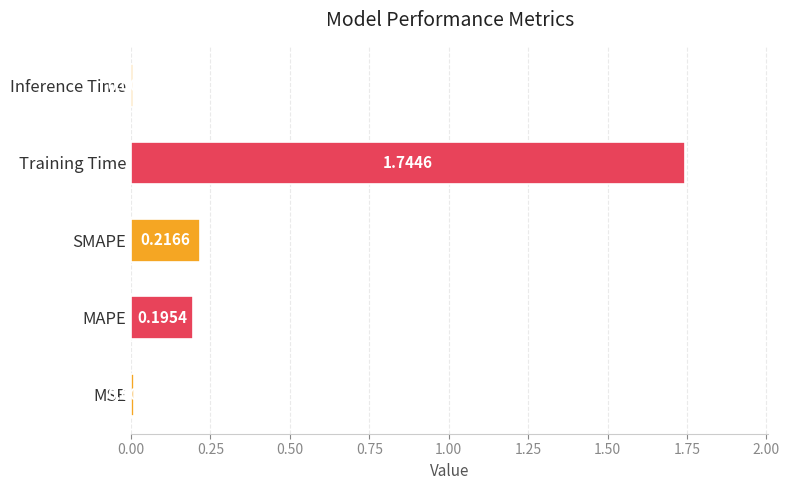

List the labels in order of value, largest first.

Training Time, SMAPE, MAPE, MSE, Inference Time